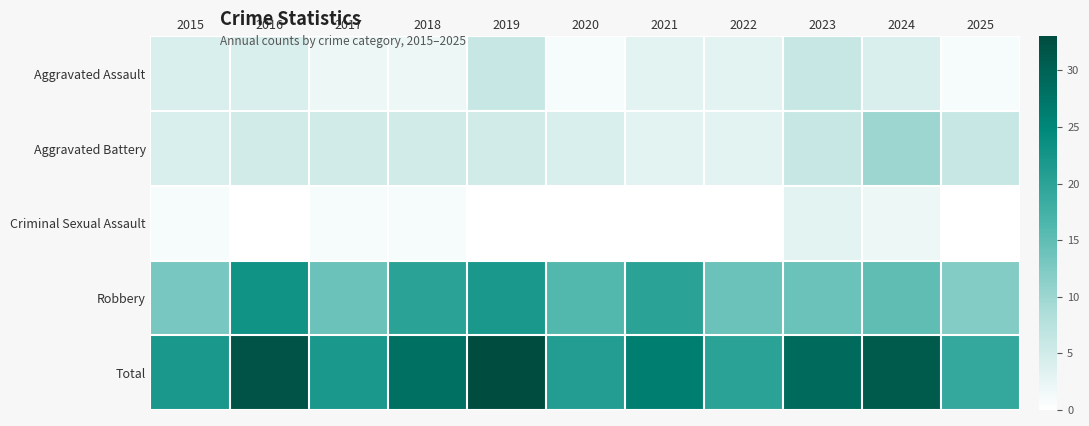

What is the spread (max minus min) of values at 2016?

32